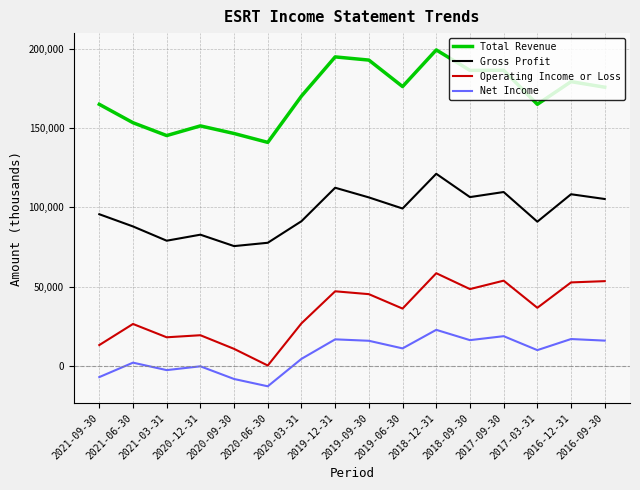

True or false: Gross Profit and Operating Income or Loss intersect in this chart.

False